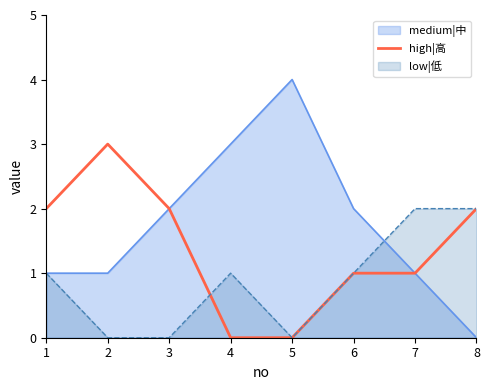

Rank the series by their average value, from highest to lowest.

medium|中, high|高, low|低